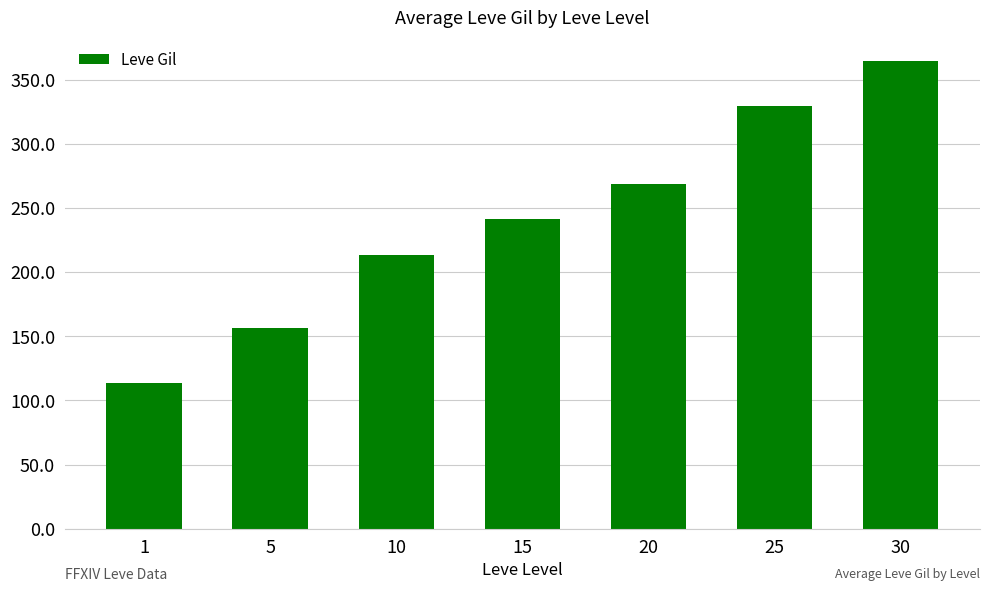

The chart shows a value of 329.7 at 25. True or false?

True